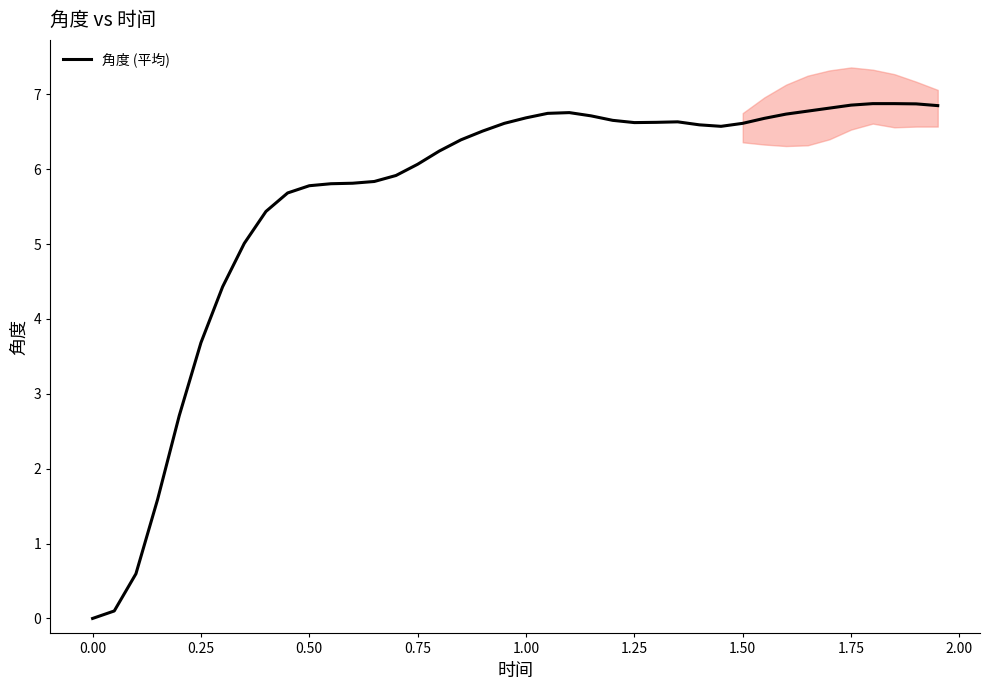

The value of 角度 (平均) at 1.75 is 6.9. True or false?

True